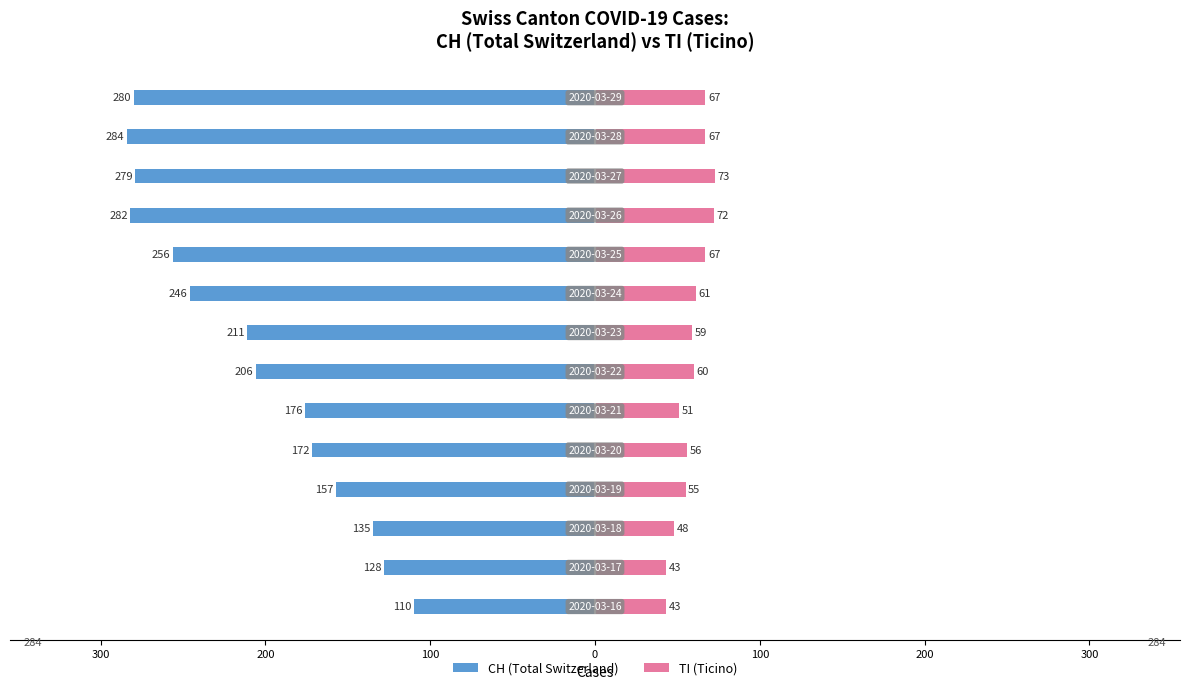

What is the difference between the maximum and minimum values in the TI (Ticino) series?

30